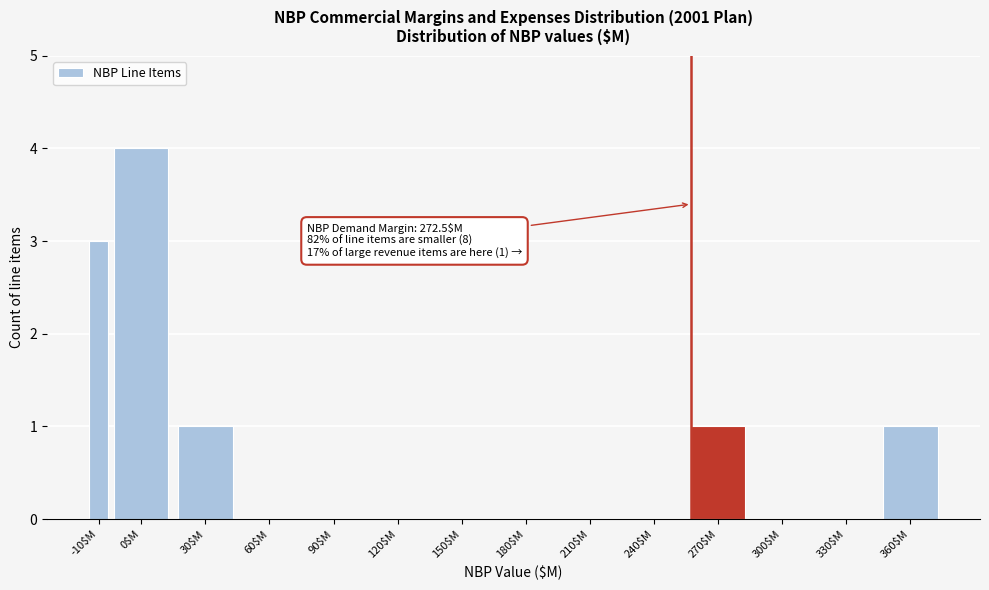

Which label corresponds to the largest value in the chart?

0$M